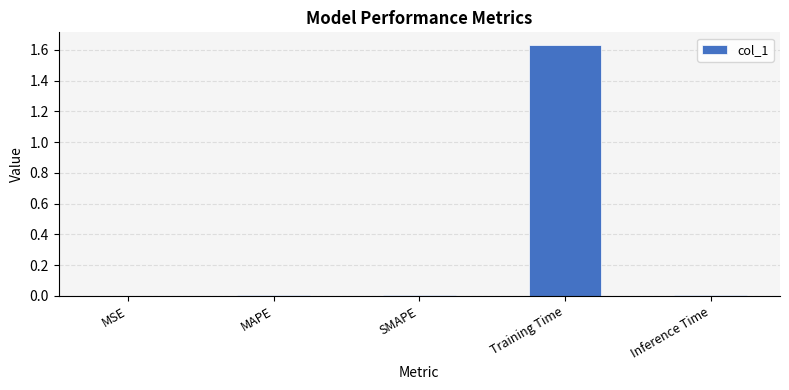

The value at MAPE is 0.0. True or false?

True